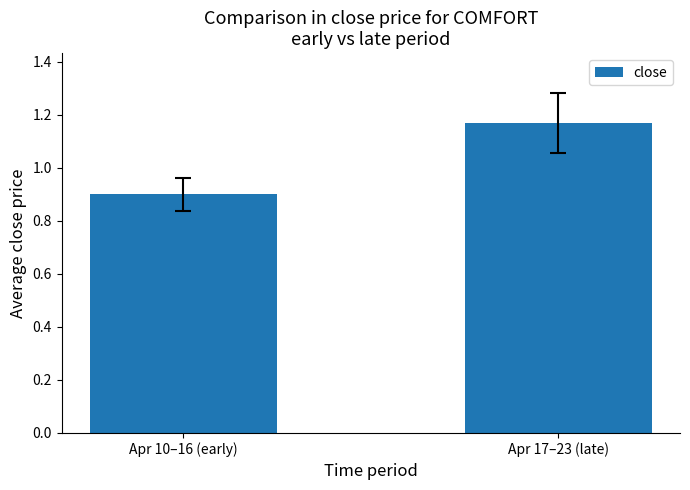

Where is the data nearest to the value 1?

Apr 10–16 (early)